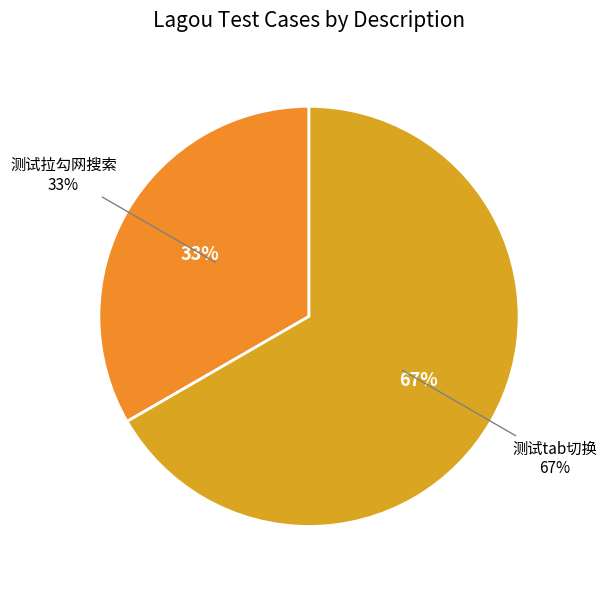

Does any single category account for the majority?

Yes